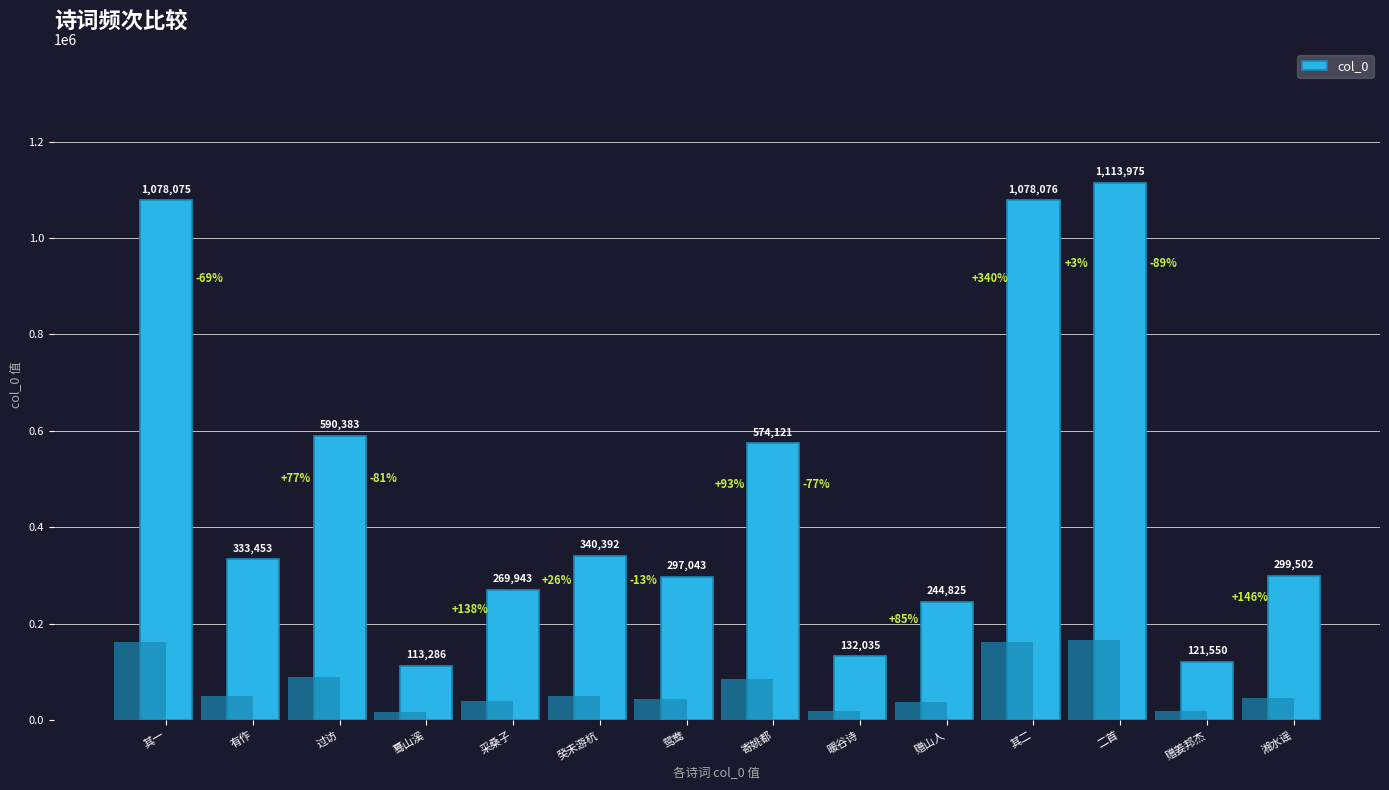

List the labels in order of value, smallest first.

蓦山溪, 赠姜邦杰, 暖谷诗, 赠山人, 采桑子, 鸳鸯, 湘水谣, 有作, 癸未游杭, 寄姚都, 过访, 其一, 其二, 二首